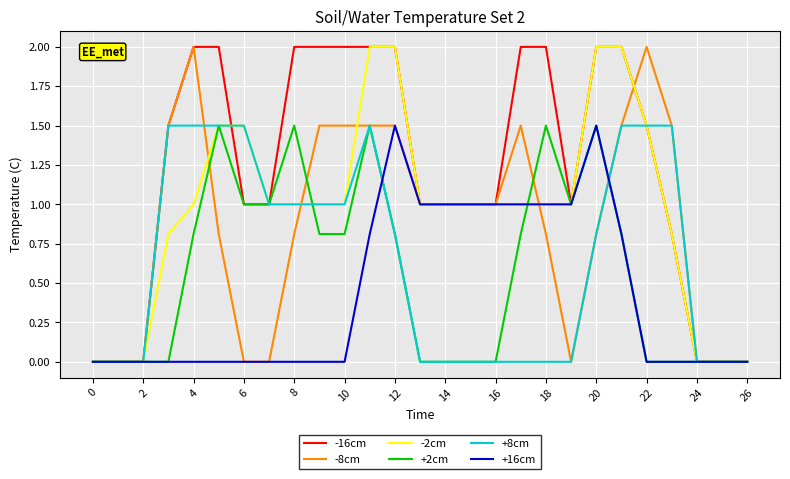

Which series has the largest total across all categories?

-16cm